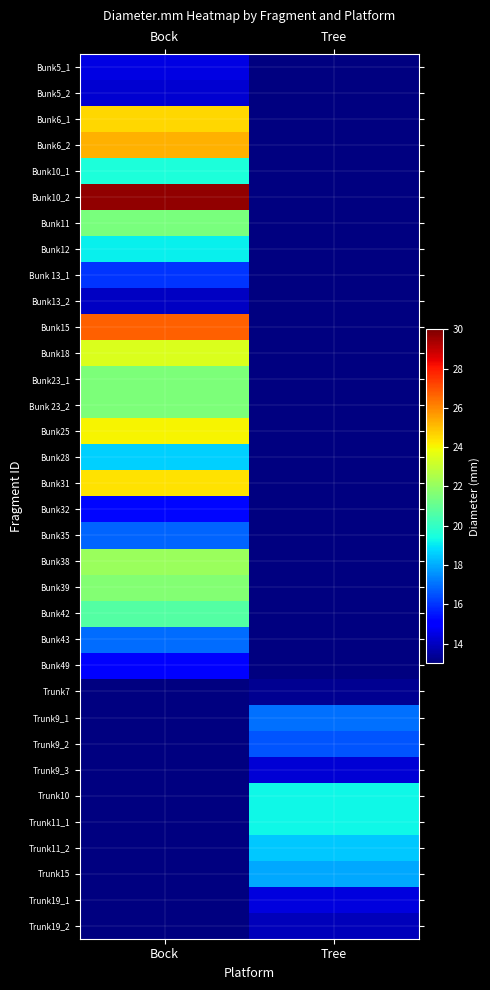

Between Bock and Tree, which is larger?

Tree